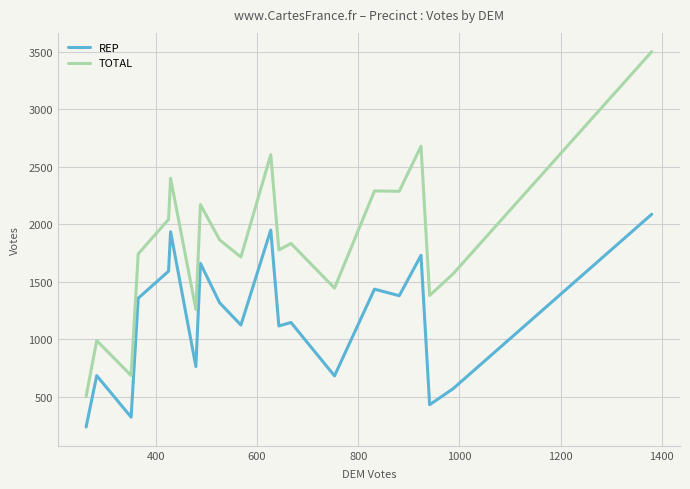

Which series has the widest spread of values?

TOTAL